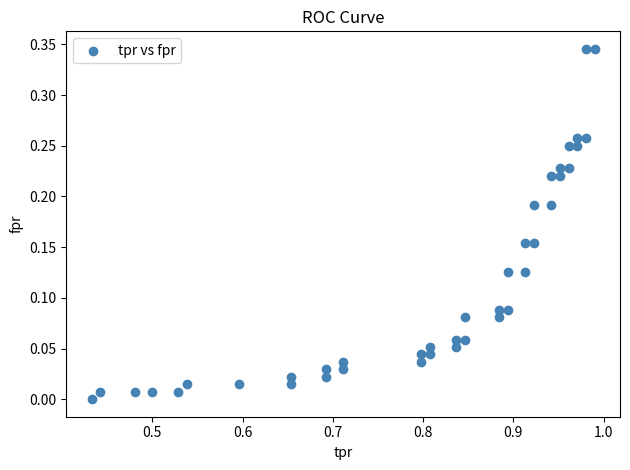

What is the range of X values (max minus min)?

0.6